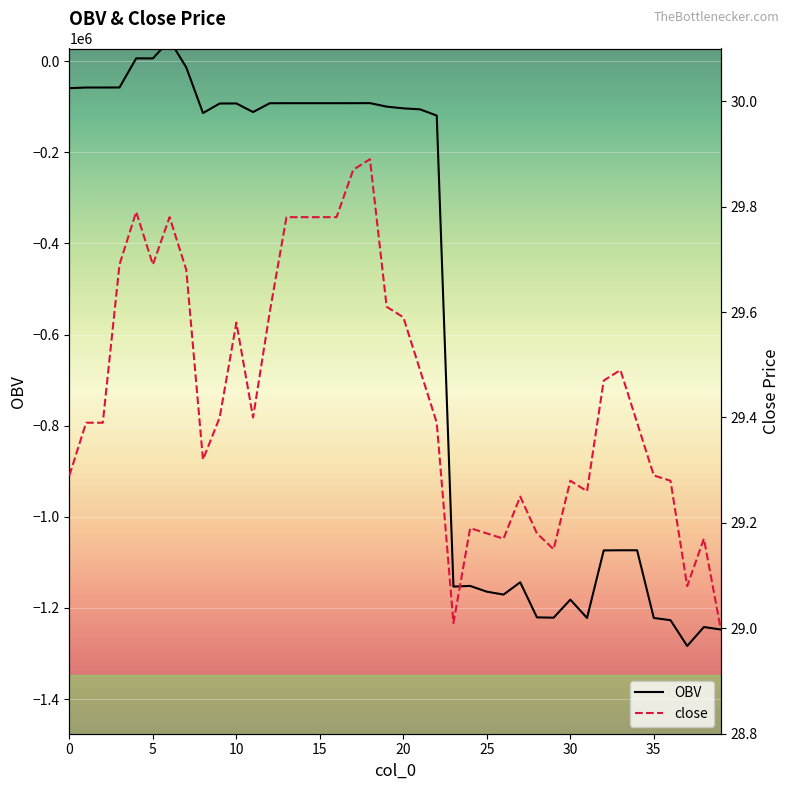

What are all the series names shown in the legend?

OBV, close